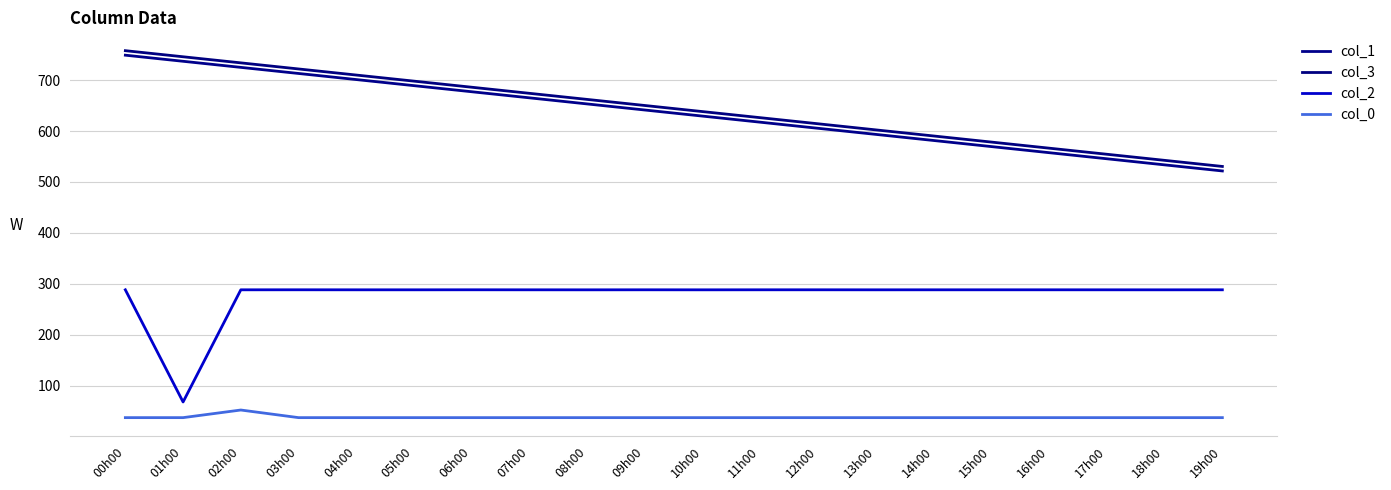

True or false: col_0 and col_1 cross at least once.

False